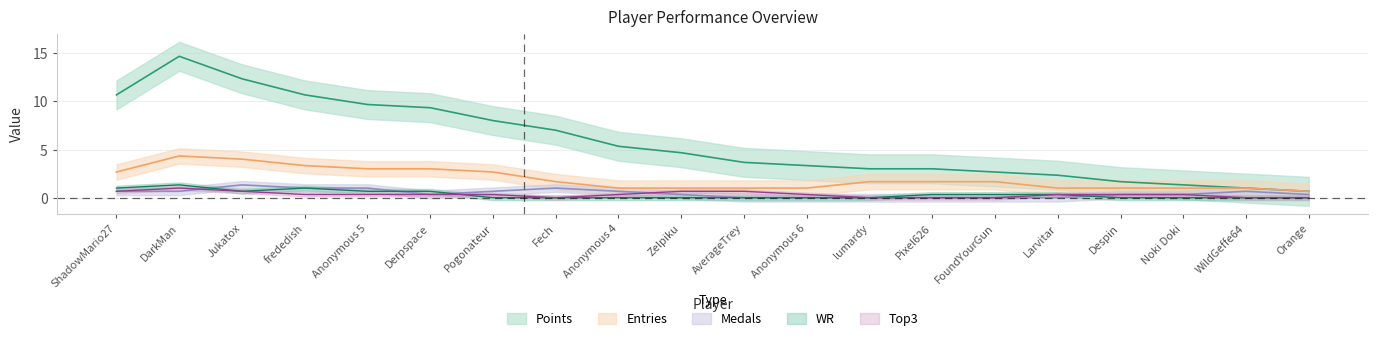

True or false: Medals and Points cross at least once.

False